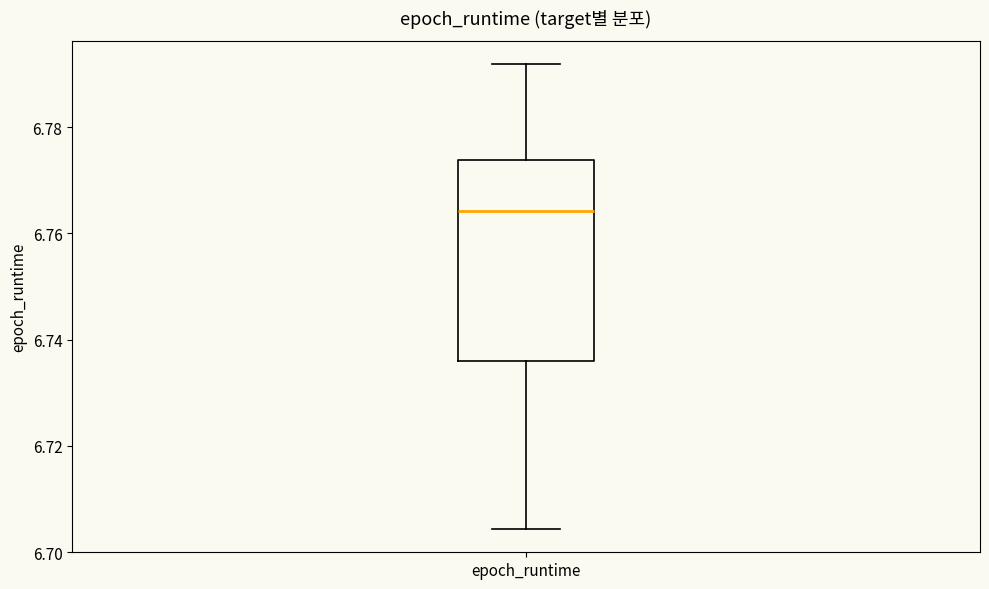

Transcribe this box plot: give where the median line is, the range the box spans, and where the two whiskers end, as read against the y-axis. The values are not printed on the chart, so give them approximately, as read against the axis.

median 6.764, box 6.736 to 6.774, whiskers 6.704 to 6.792